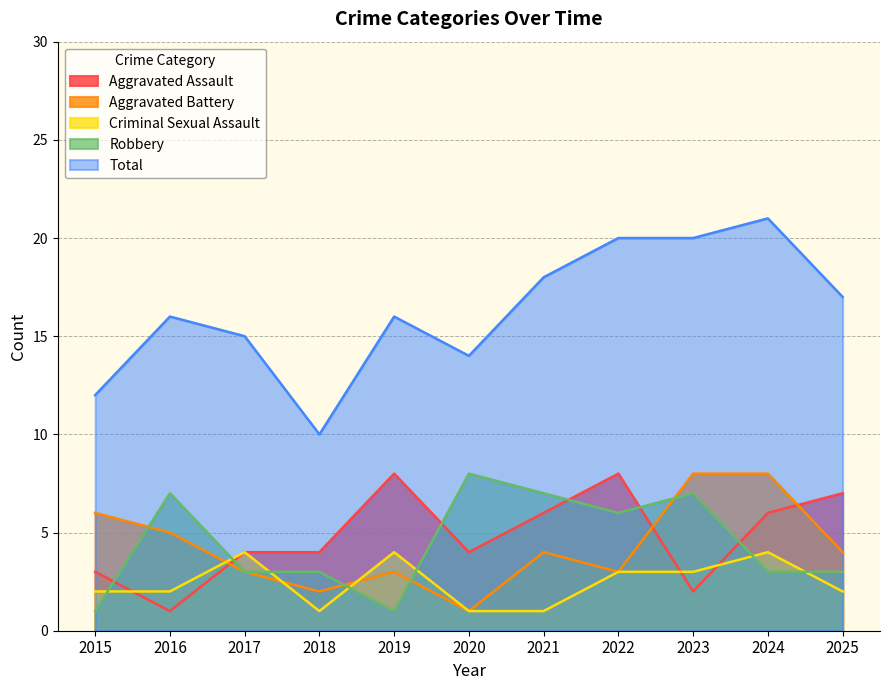

True or false: Robbery has a value of 1 at 2025.

False